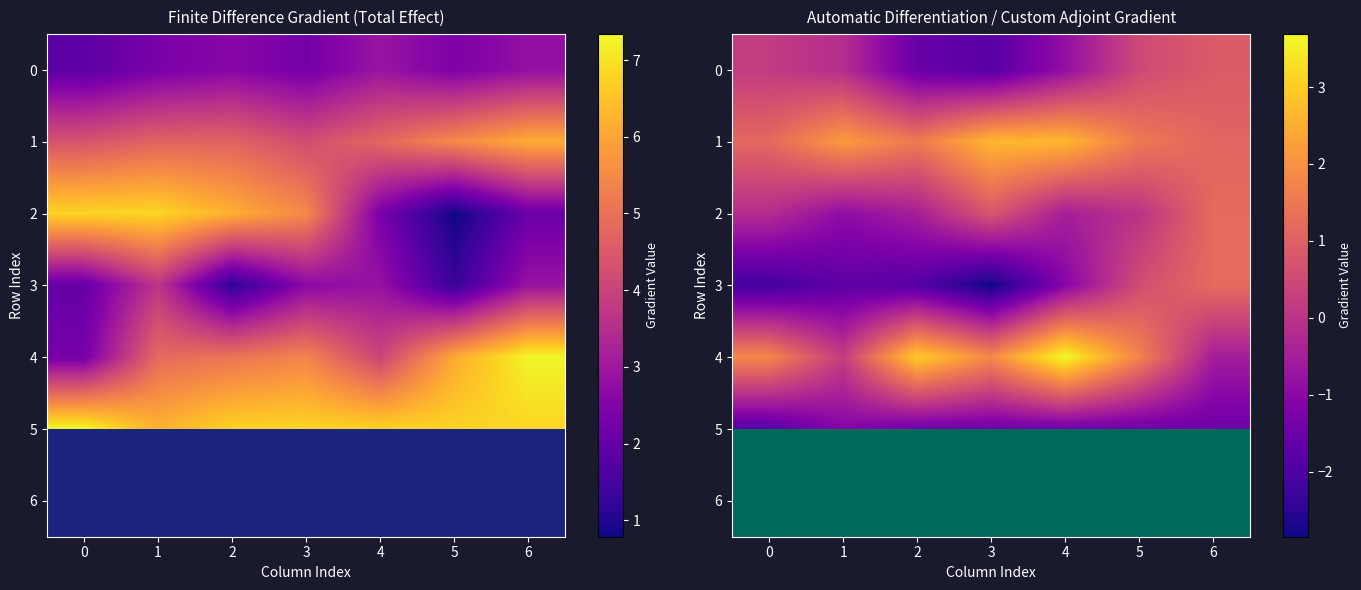

What is the lowest value of the 3 series?

-2.8